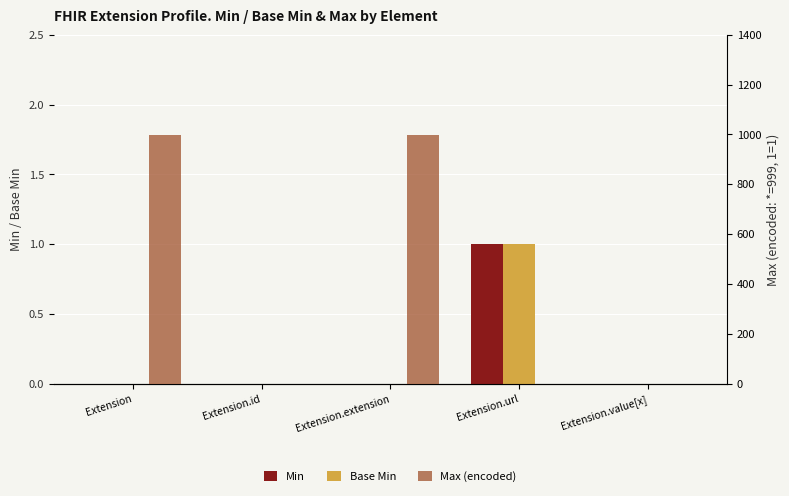

At which category is the sum across all series the highest?

Extension